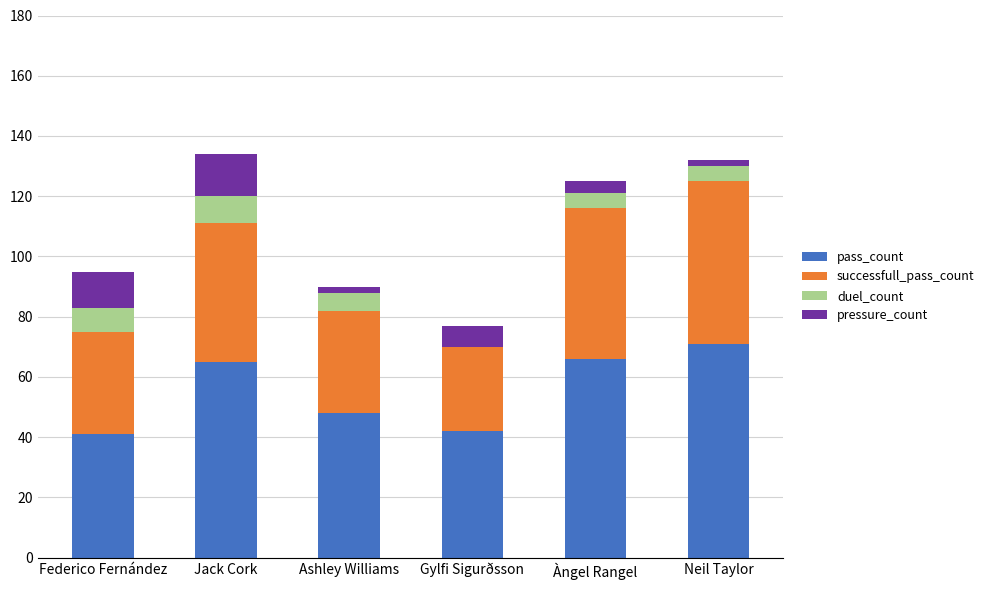

What is the sum of the pass_count values at Jack Cork and Federico Fernández?

106